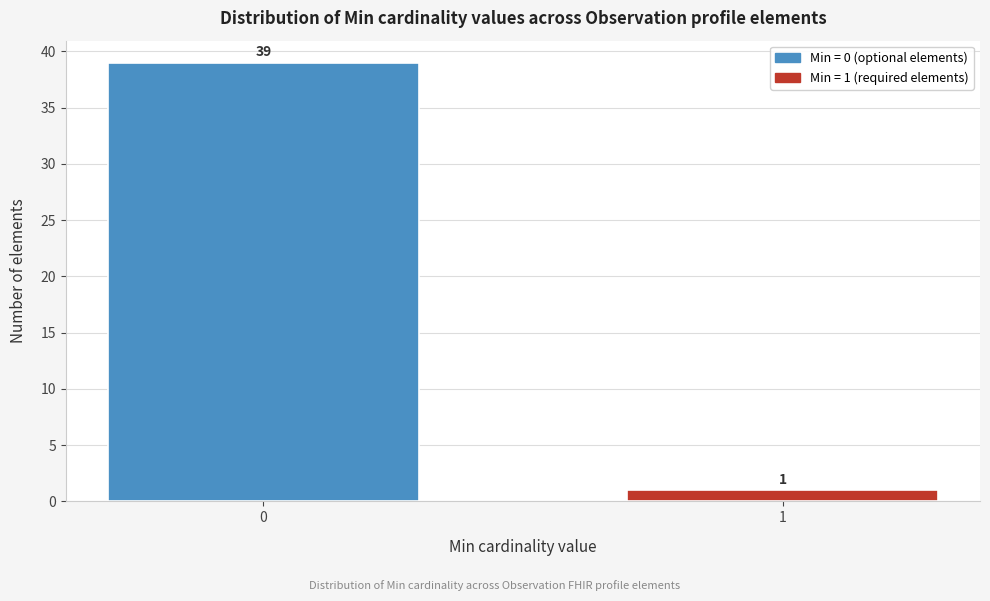

Reading left to right, what are all the values shown in this chart?

39	1